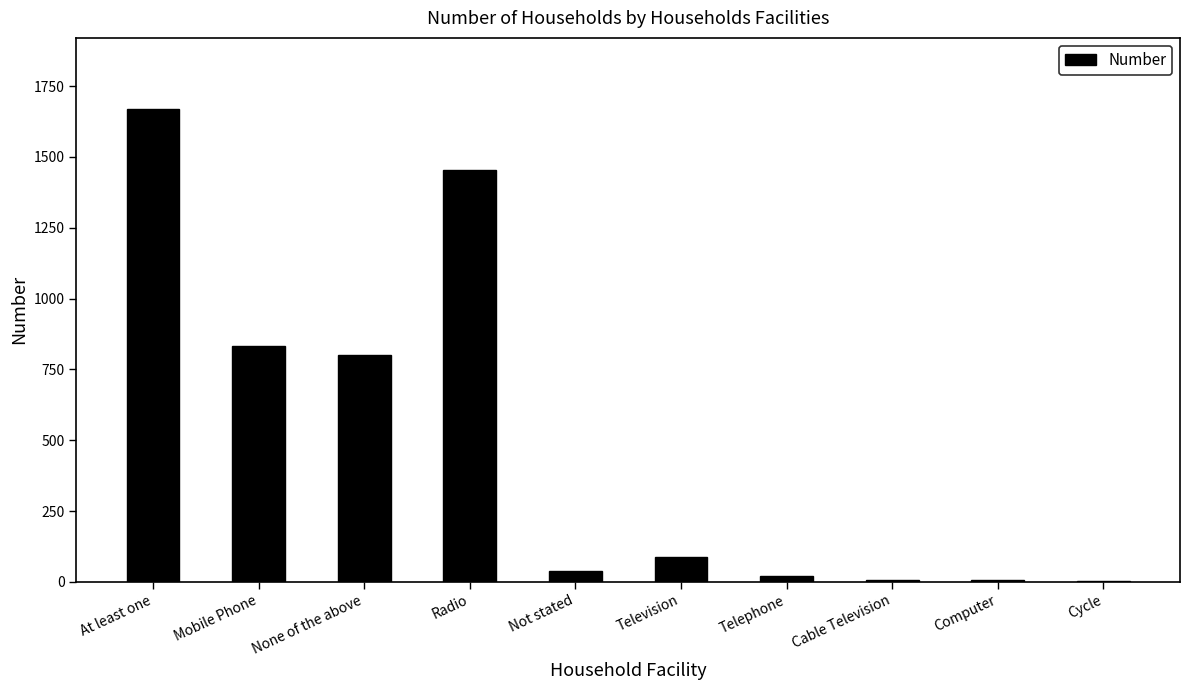

Between Mobile Phone and Computer, which is larger?

Mobile Phone